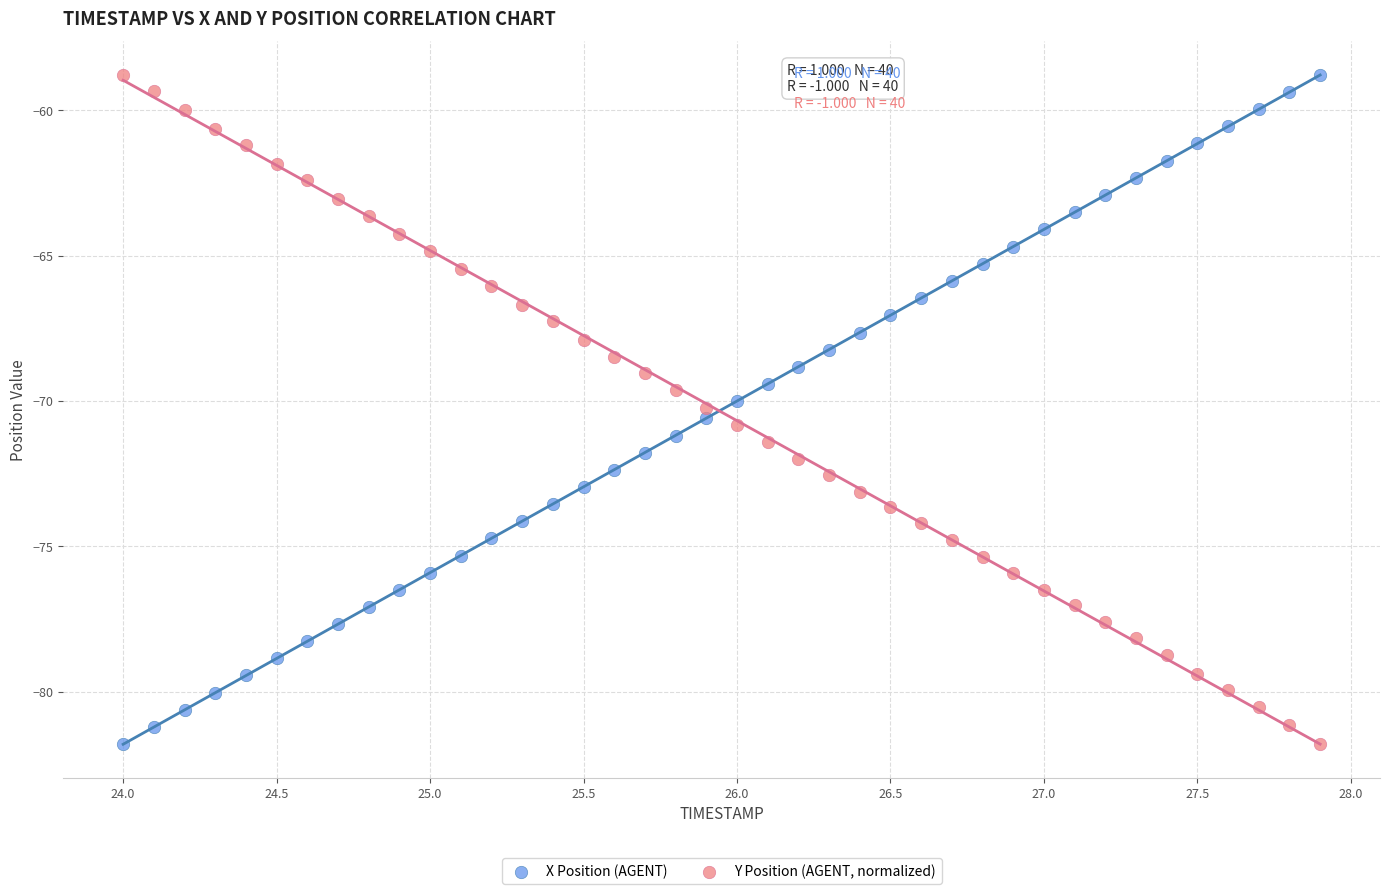

What is the X range (max minus min) for the scatter plot?

3.9